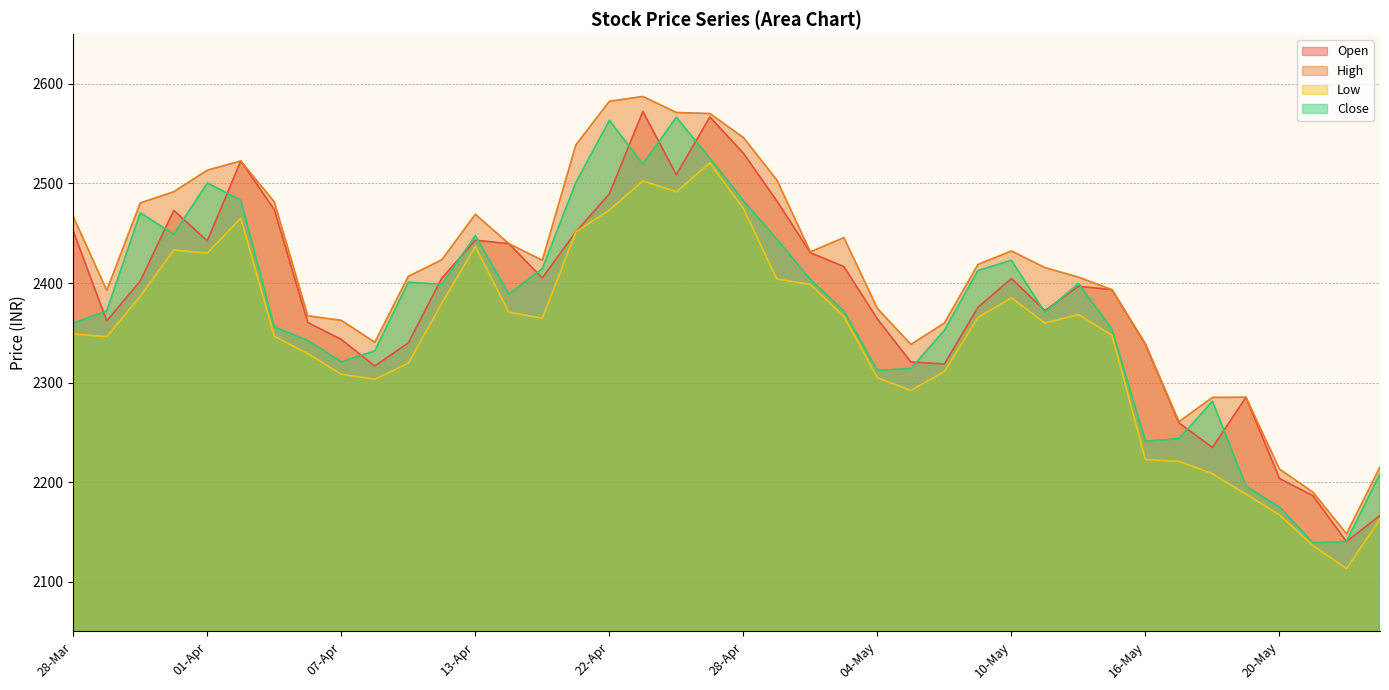

Does the chart display data point markers on the line(s)?

No